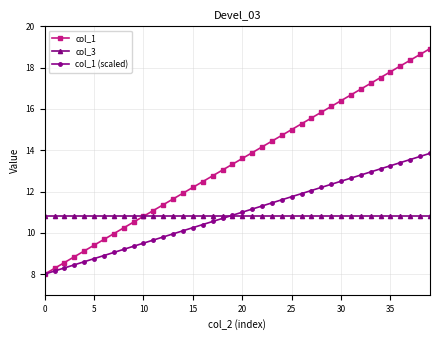

What is the value of the col_3 point at the 31st from the left?

10.8